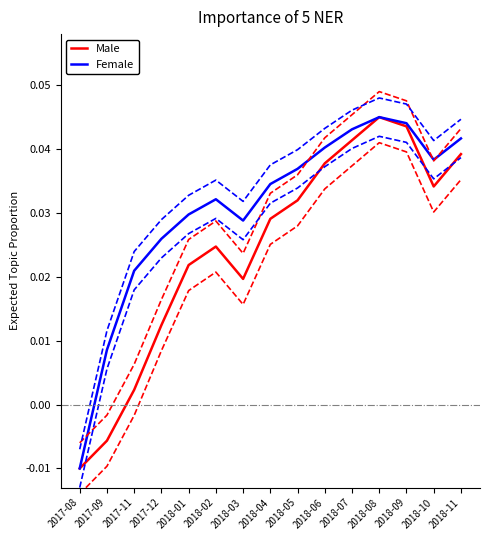

At which category does the chart reach its peak across all series?

2018-08